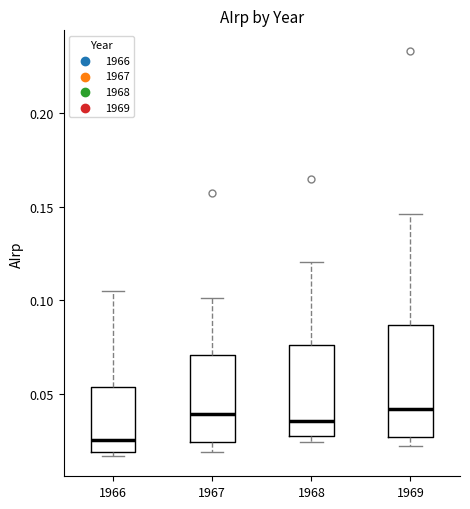

Comparing the boxes themselves (not the whiskers), which one is the tallest?

1969